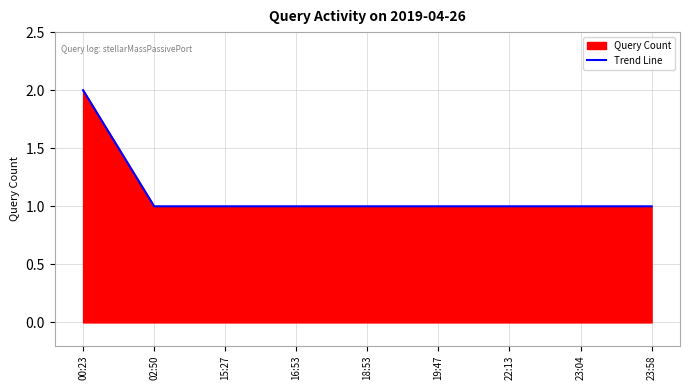

What is the sum of the values at 19:47 and 23:58?

2